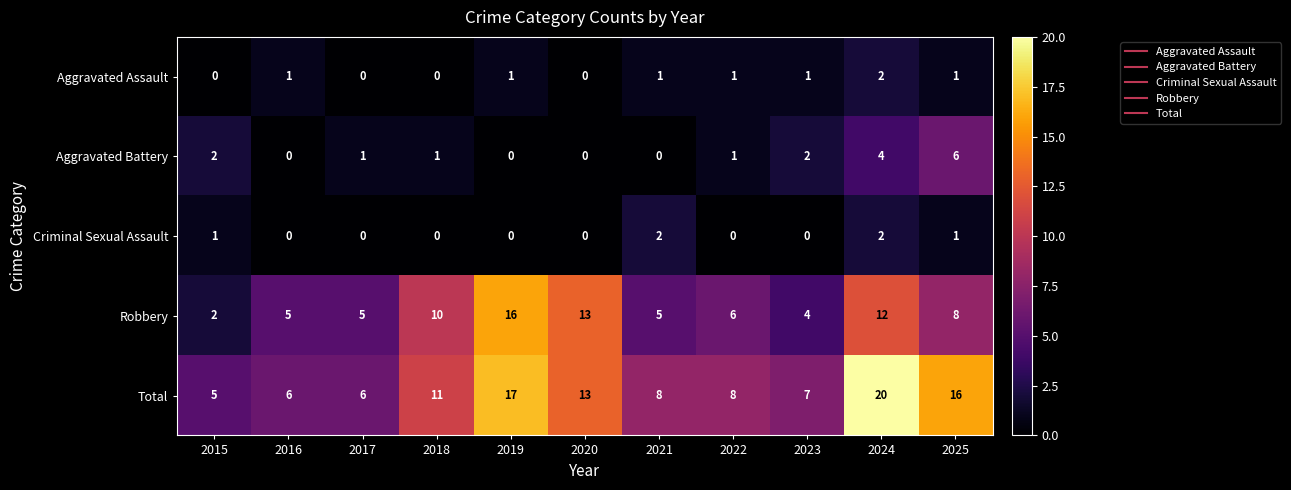

How many values in the Aggravated Assault series are below 1?

4